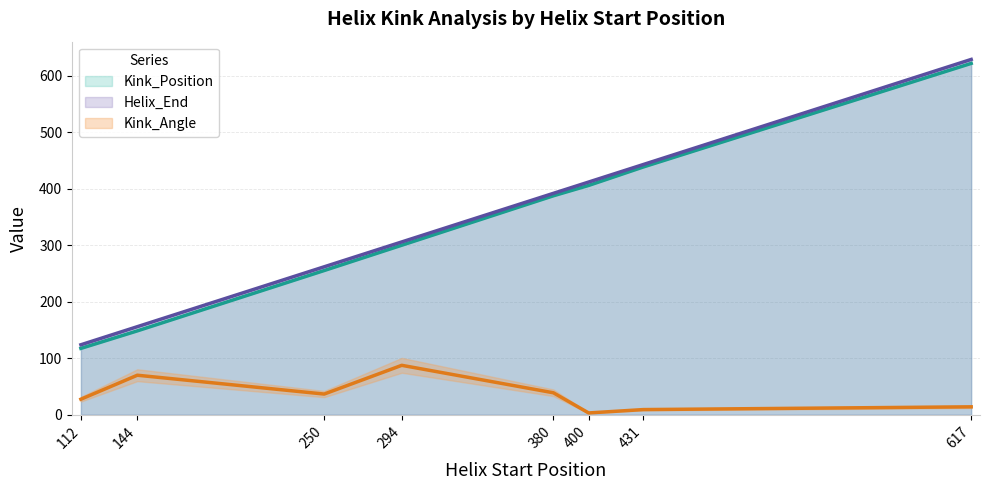

Where is Kink_Position nearest to the value 369?

380